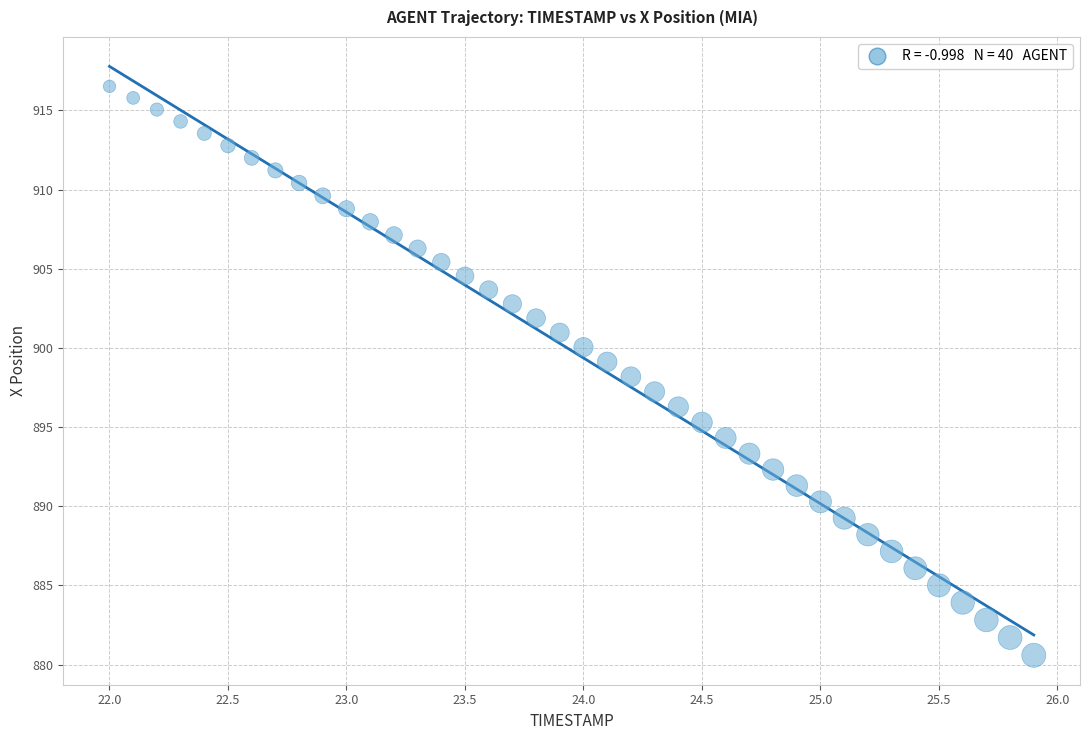

What is the range of Y values (max minus min)?

35.9